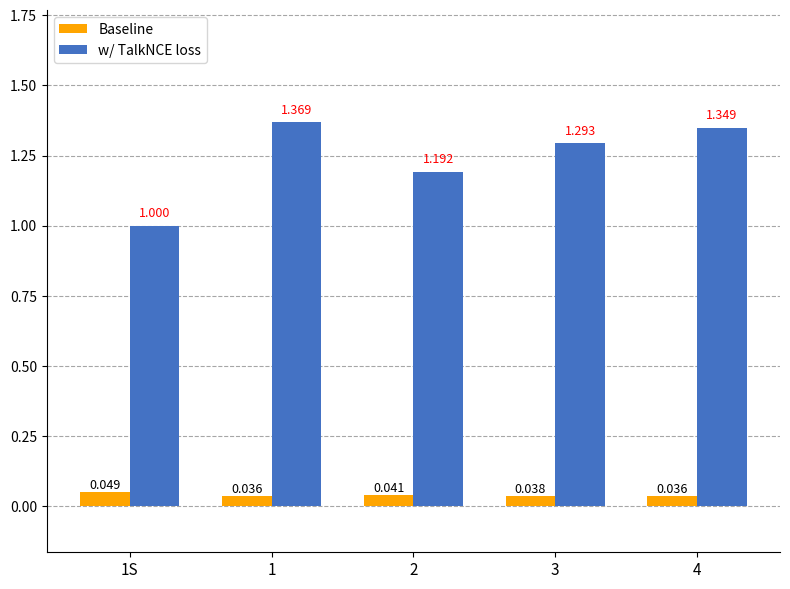

Between 1S and 4, which series saw the biggest shift?

w/ TalkNCE loss